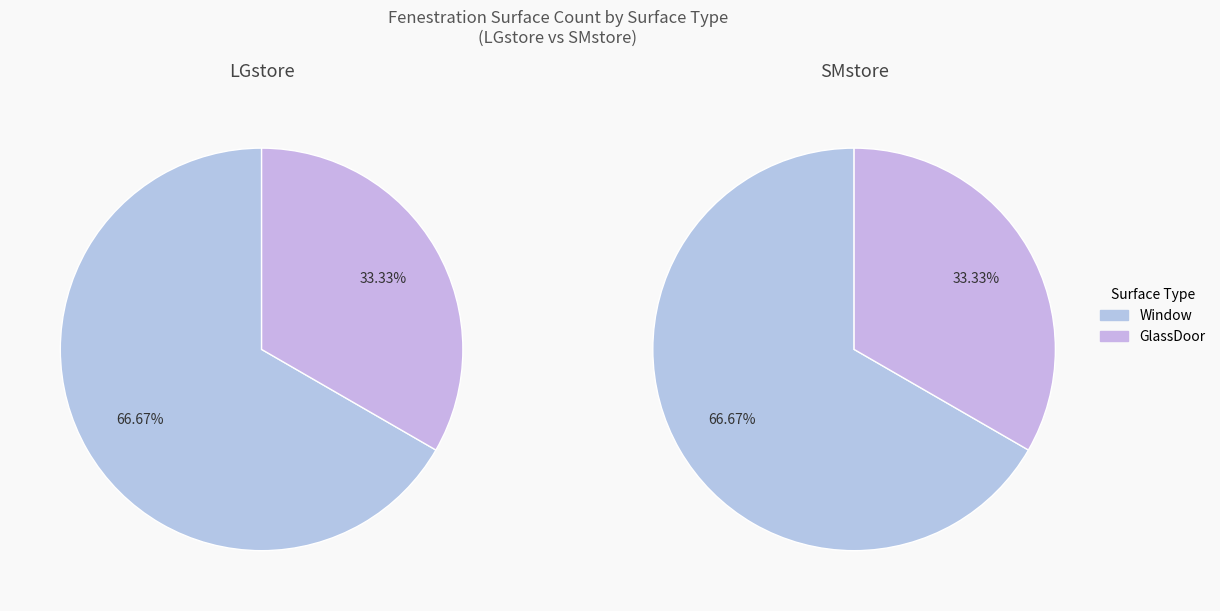

Which slice is the largest?

Window